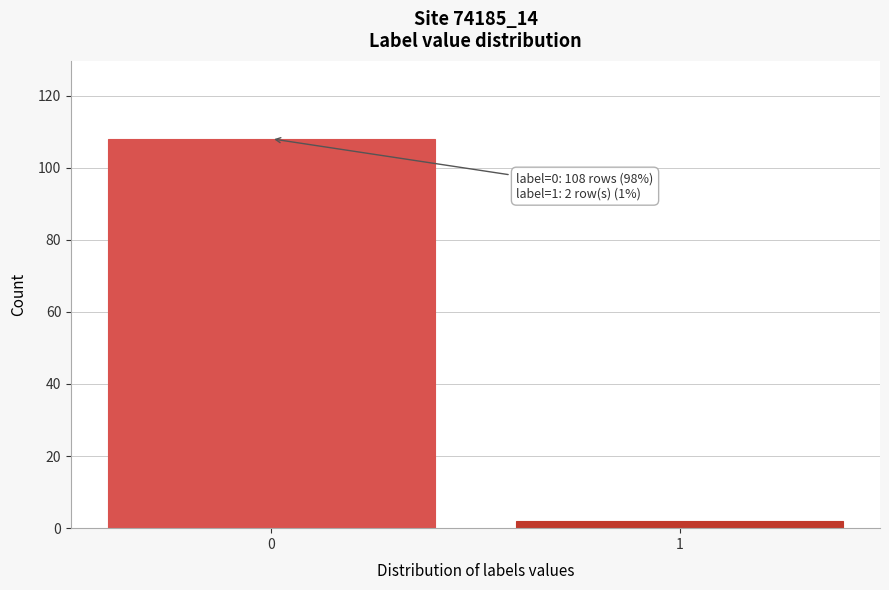

Reading right to left, extract all data points from this chart.

2	108